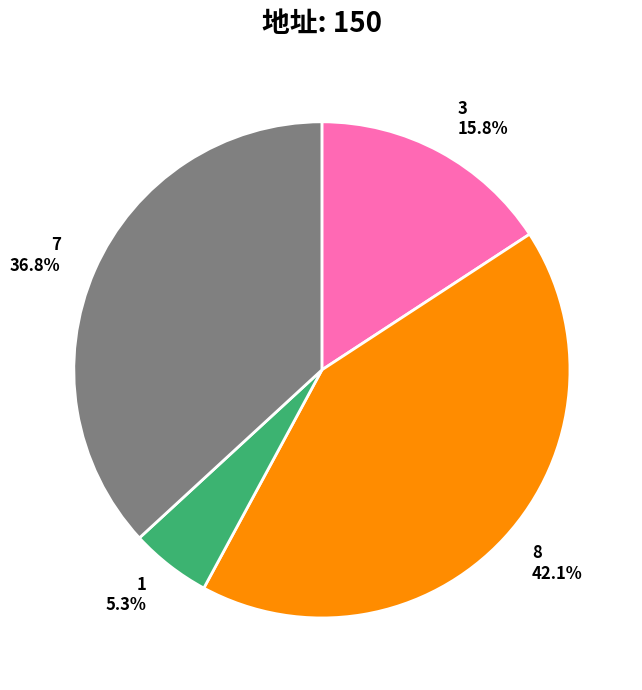

Combined, do 1 and 3 account for over 50%?

No